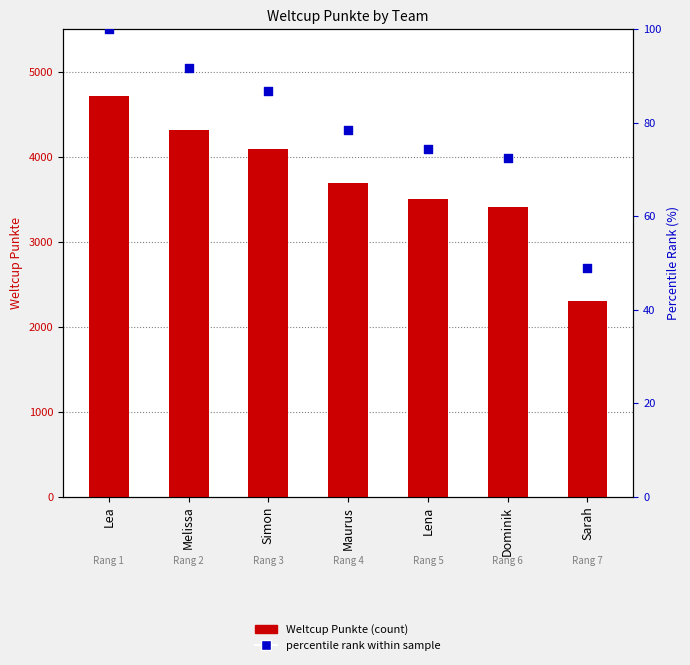

What is the total value across all series at Simon?

4179.8